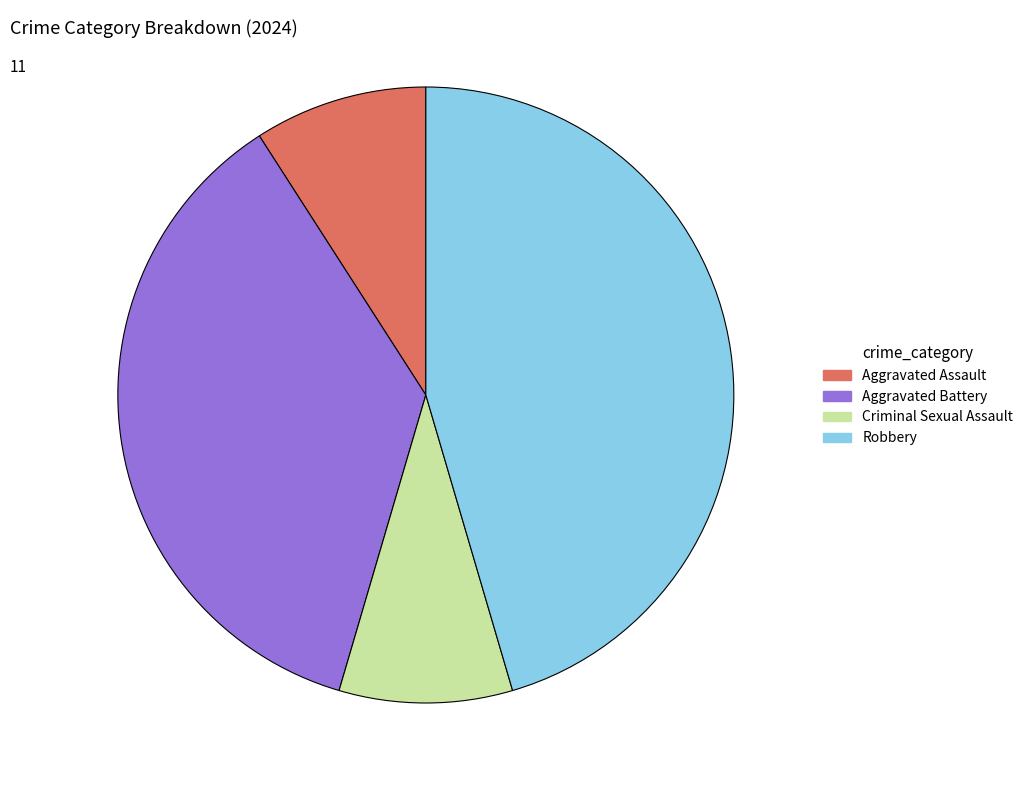

Is it true that Criminal Sexual Assault is 9% of the pie?

True